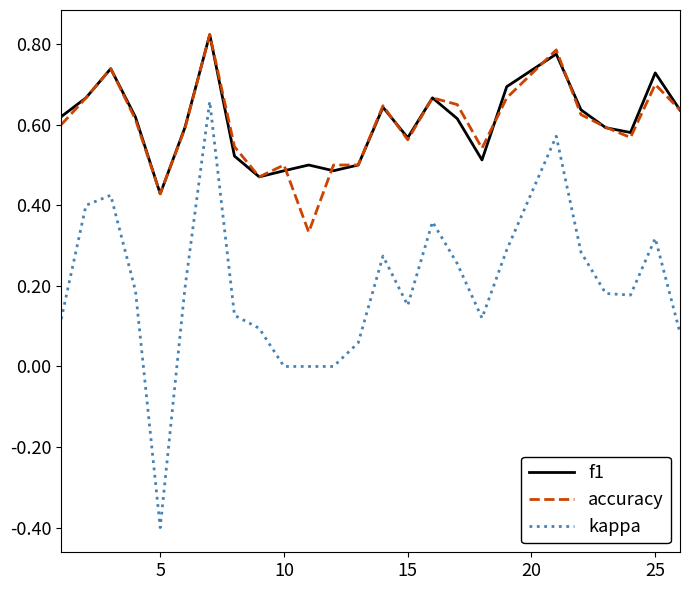

True or false: kappa and f1 cross at least once.

False